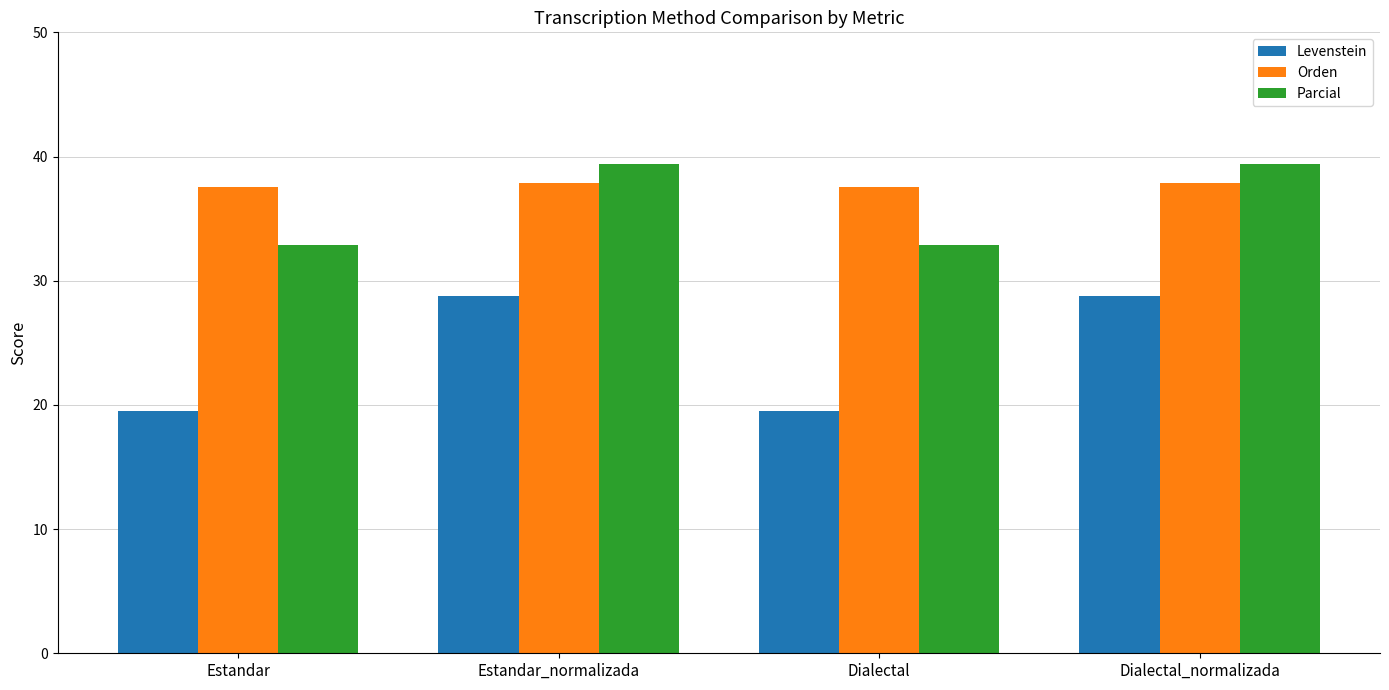

Which series changed the most between Dialectal and Dialectal_normalizada?

Levenstein